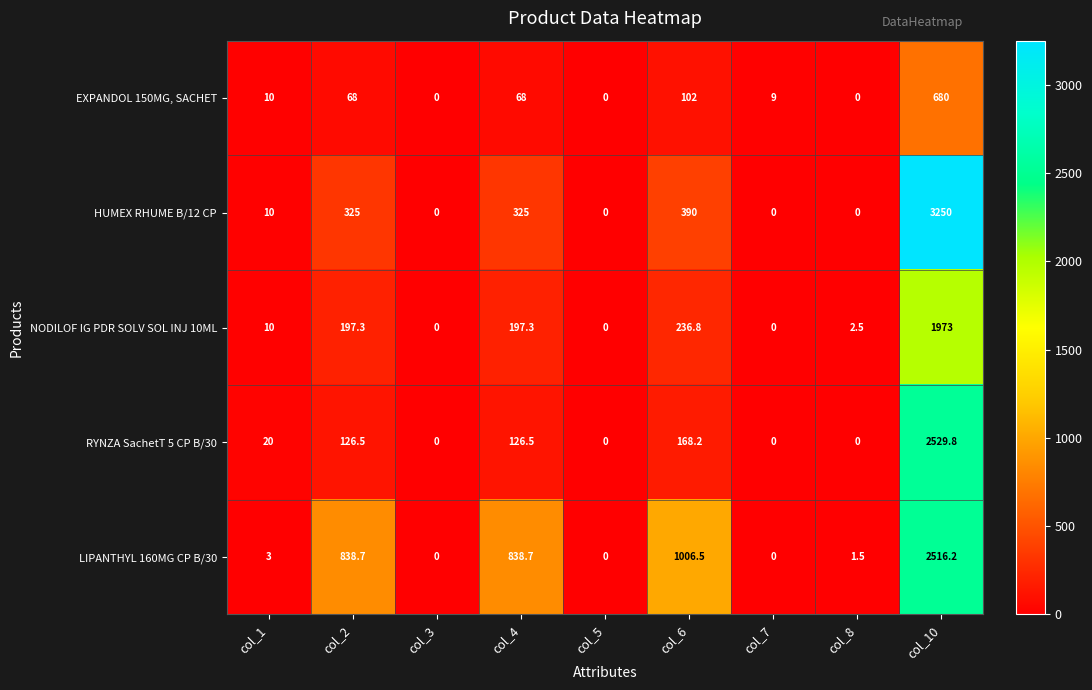

What is the sum of all EXPANDOL 150MG, SACHET values?

937.0